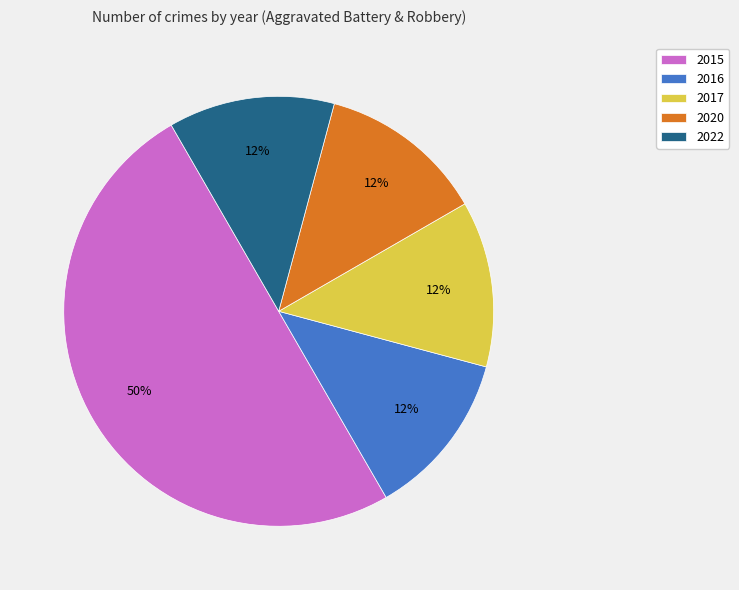

Does 2016 account for over 50% of the chart?

No